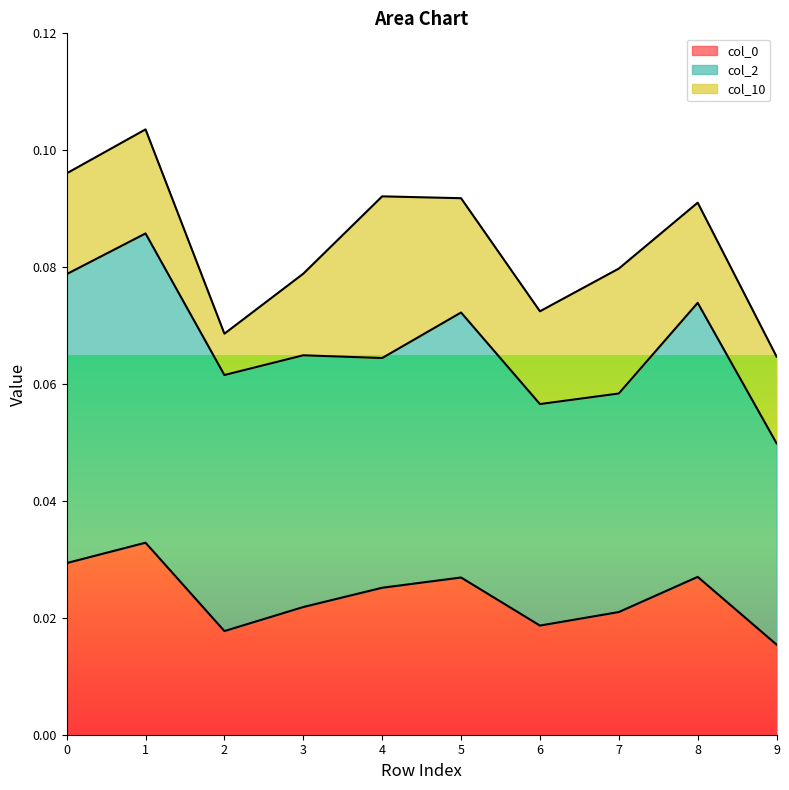

True or false: col_0 and col_2 cross at least once.

False